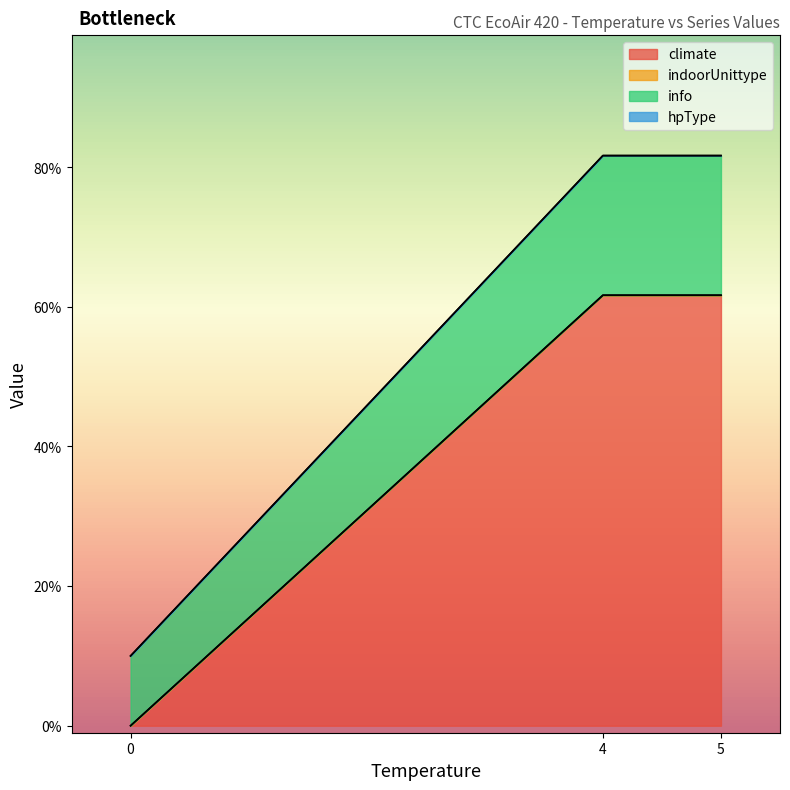

List the series in order of their peak value, lowest first.

indoorUnittype, hpType, info, climate